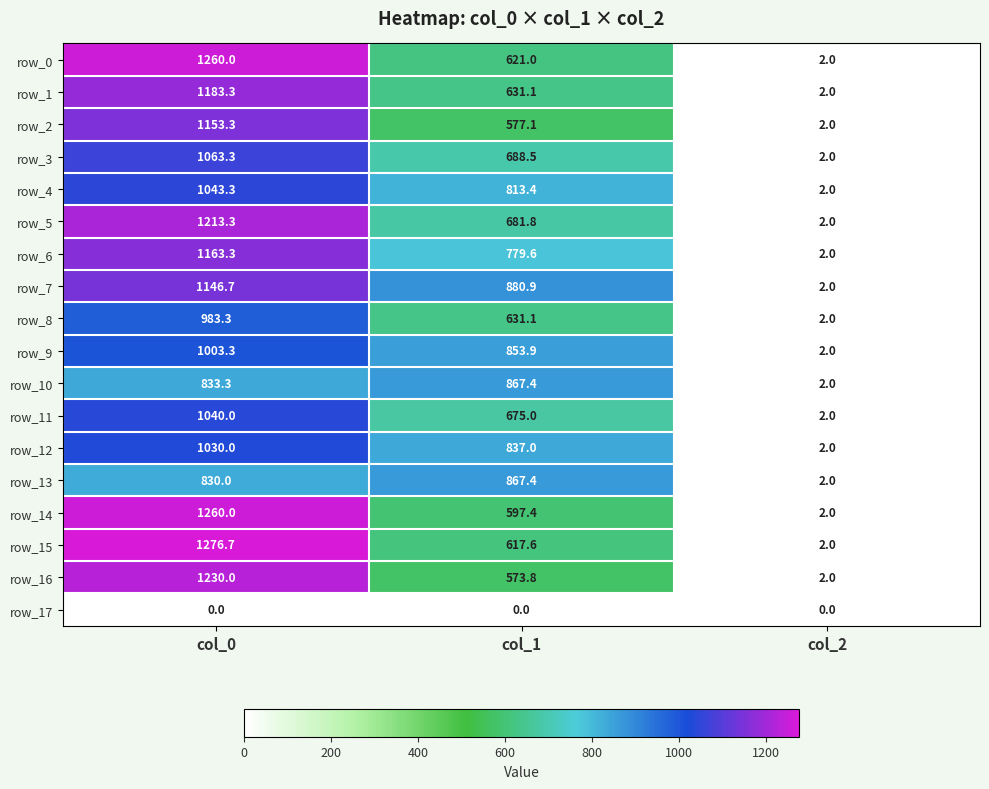

How many categories are shown in the chart?

3